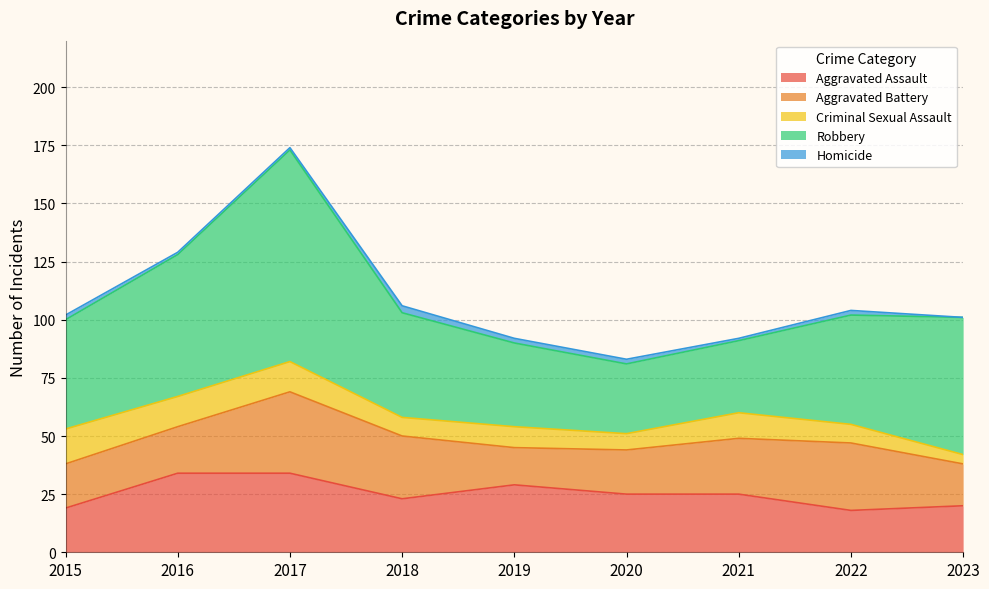

True or false: Criminal Sexual Assault has a value of 13 at 2016.

True